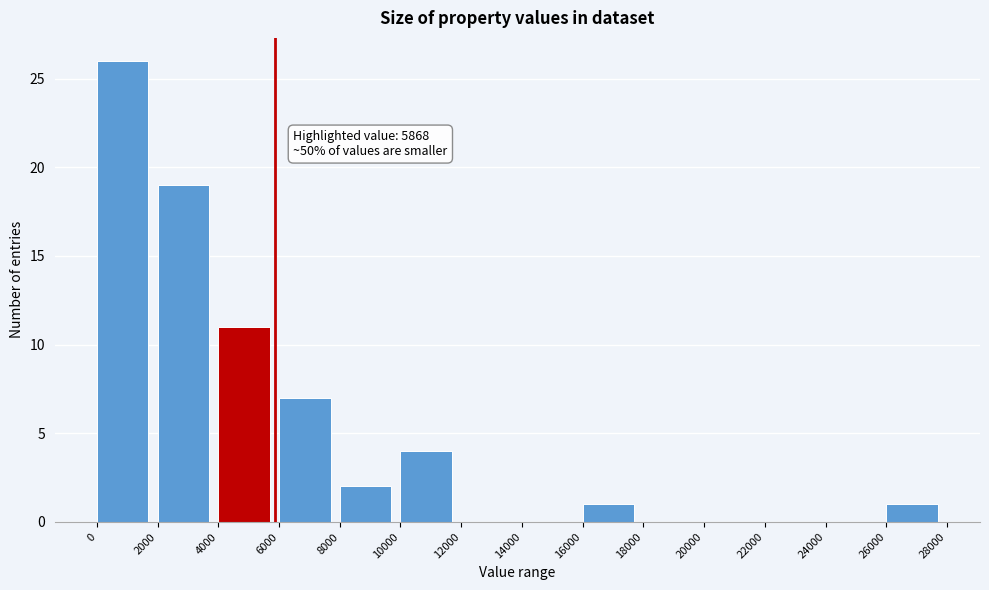

Which range on the x-axis has the tallest bar?

0 to 2000